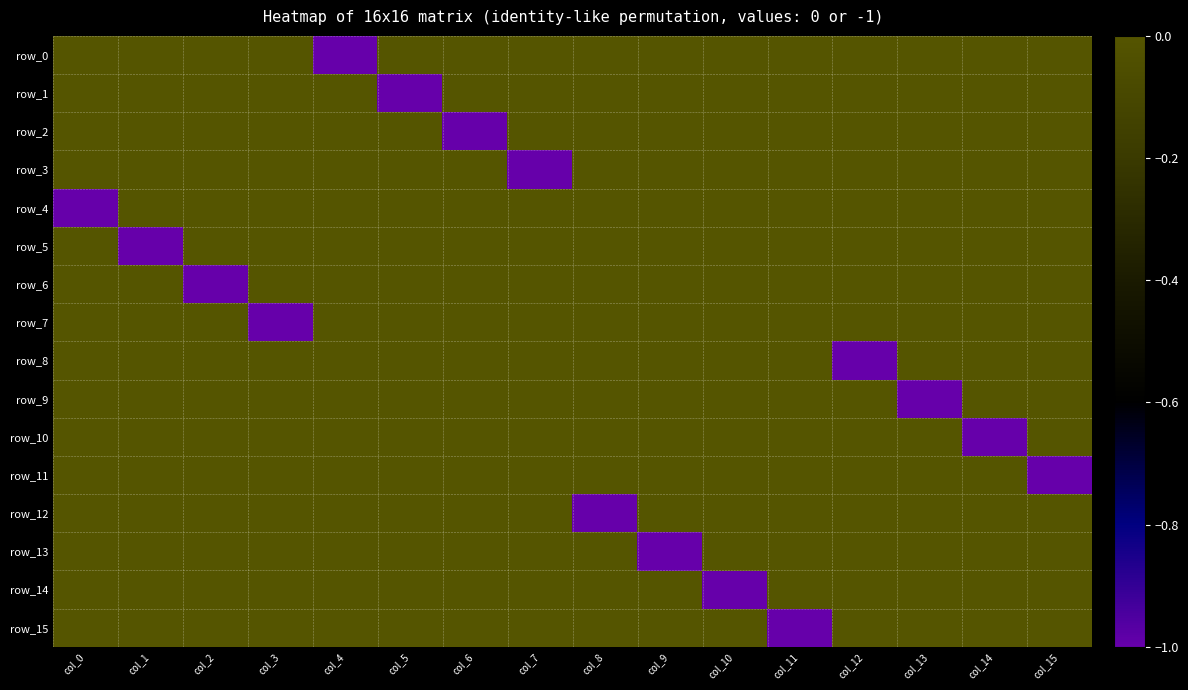

What is the difference between the maximum and minimum values in the row_6 series?

1